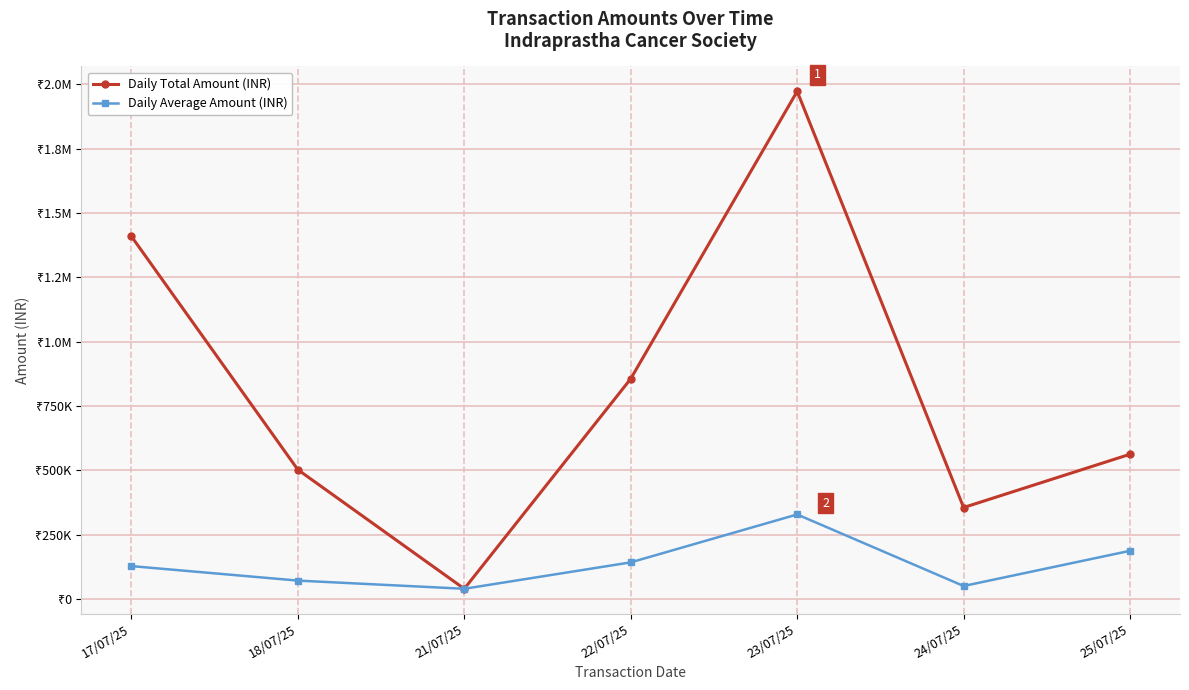

Does the chart have visible grid lines?

Yes